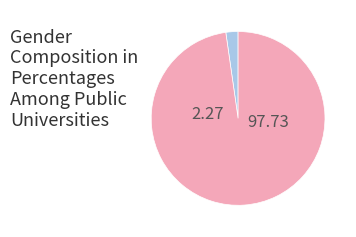

Is there any slice that represents more than half of the pie?

Yes